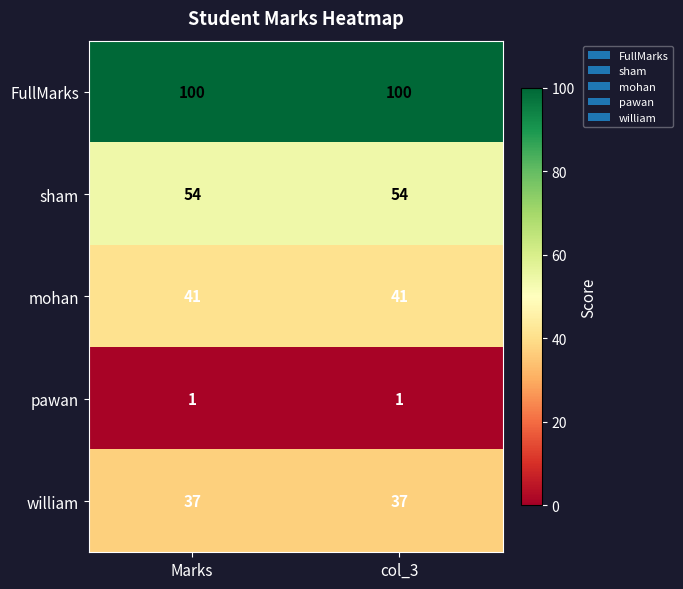

The mohan series shows 14 at col_3. True or false?

False